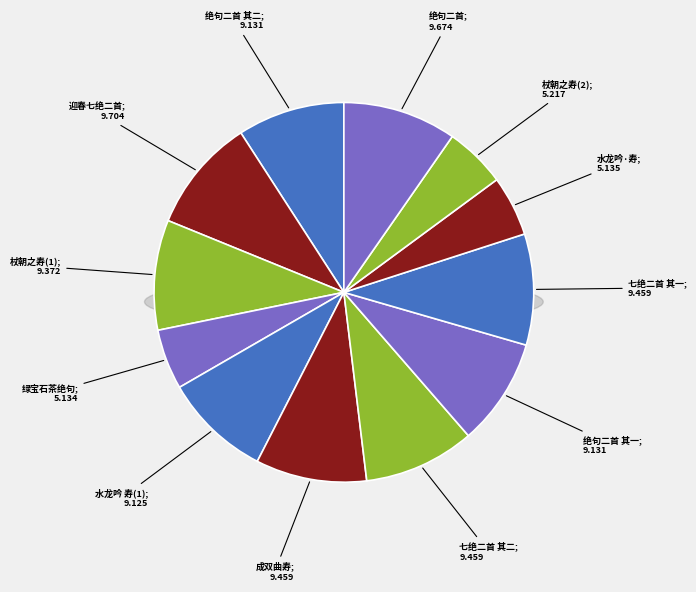

What percentage is the 成双曲寿迦陵师 slice, to the nearest percent?

9%